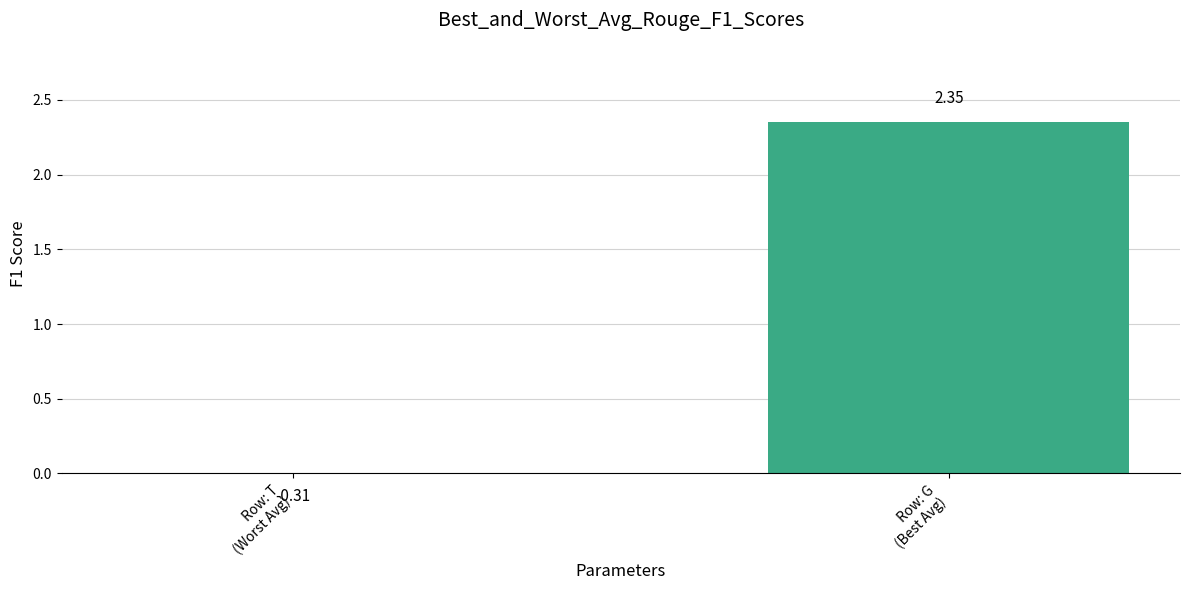

Which has a higher value, Row: G
(Best Avg) or Row: T
(Worst Avg)?

Row: G
(Best Avg)